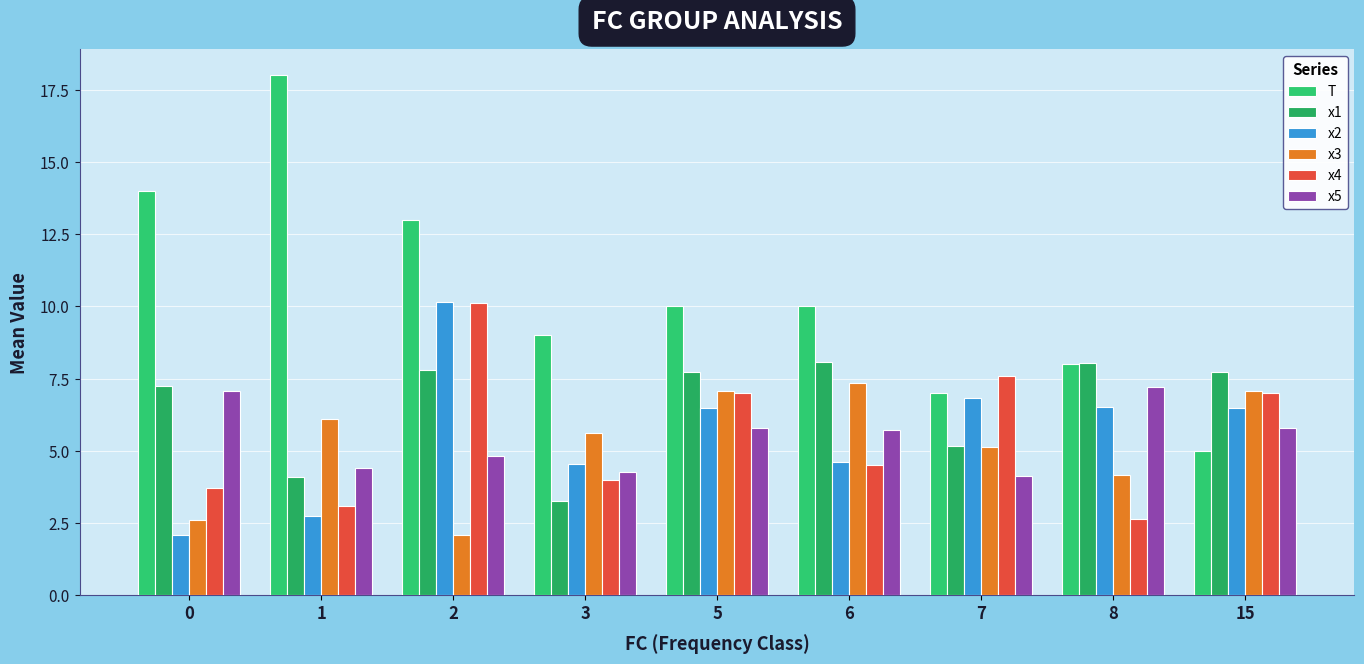

Does the chart contain stacked bars?

No